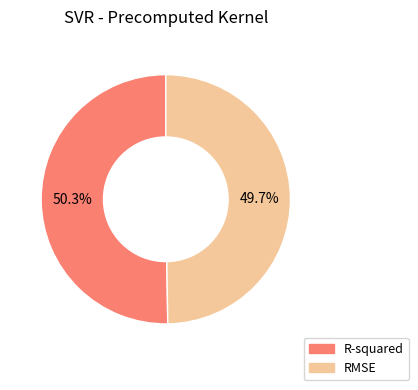

Does R-squared account for over 50% of the chart?

Yes